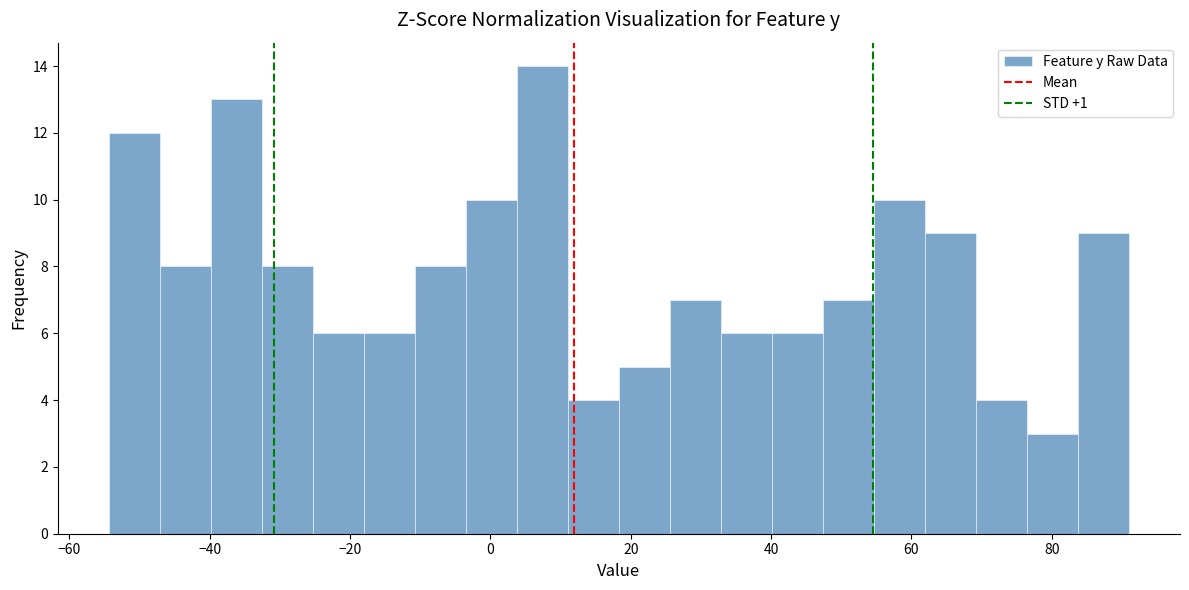

Around what value on the x-axis is the tallest bar? Give the approximate position of its centre, as read against the axis.

8